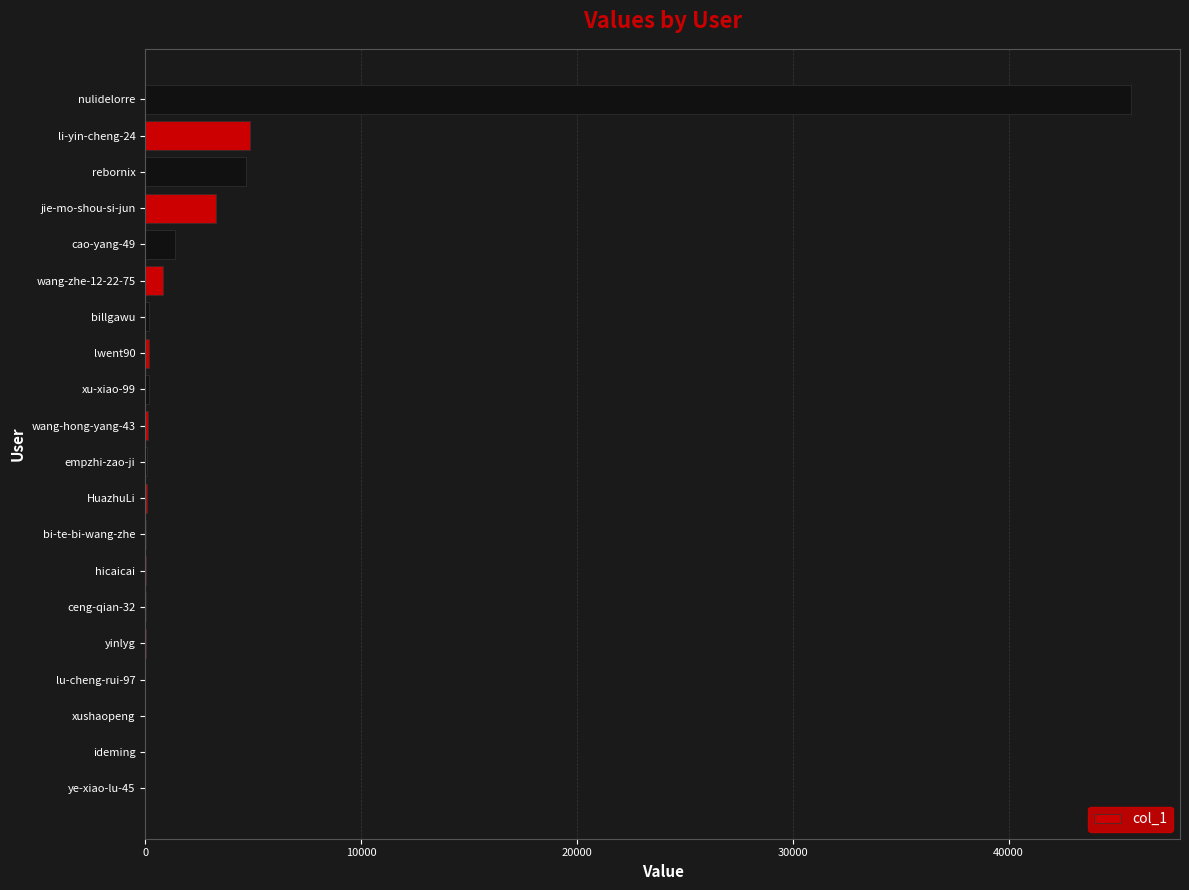

What is the sum of all values?

61571